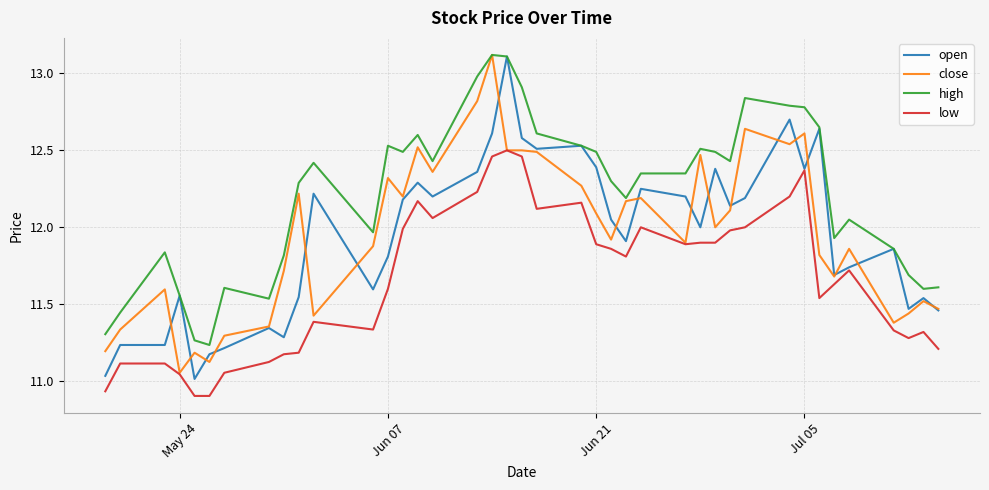

Which series has the largest total across all categories?

high